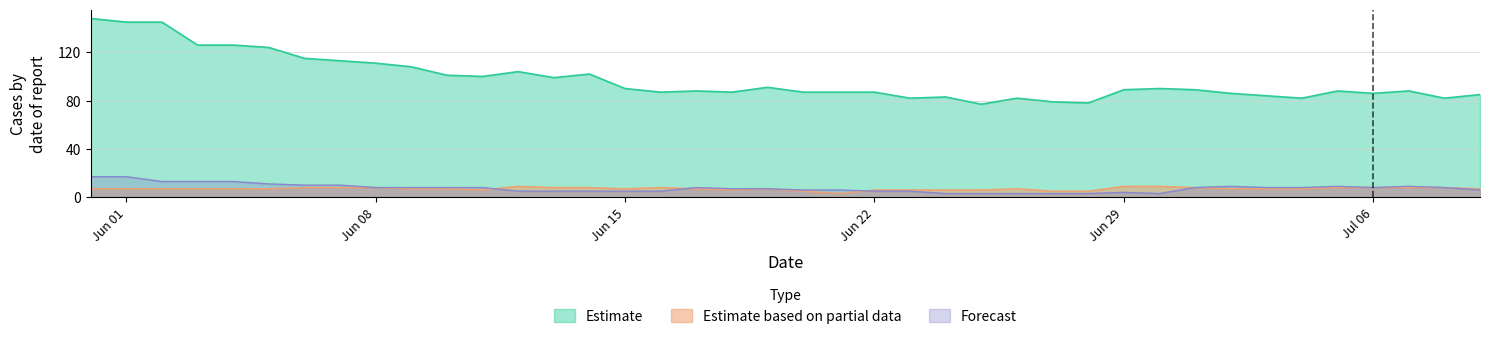

Which has a higher value, 8 or 17?

8